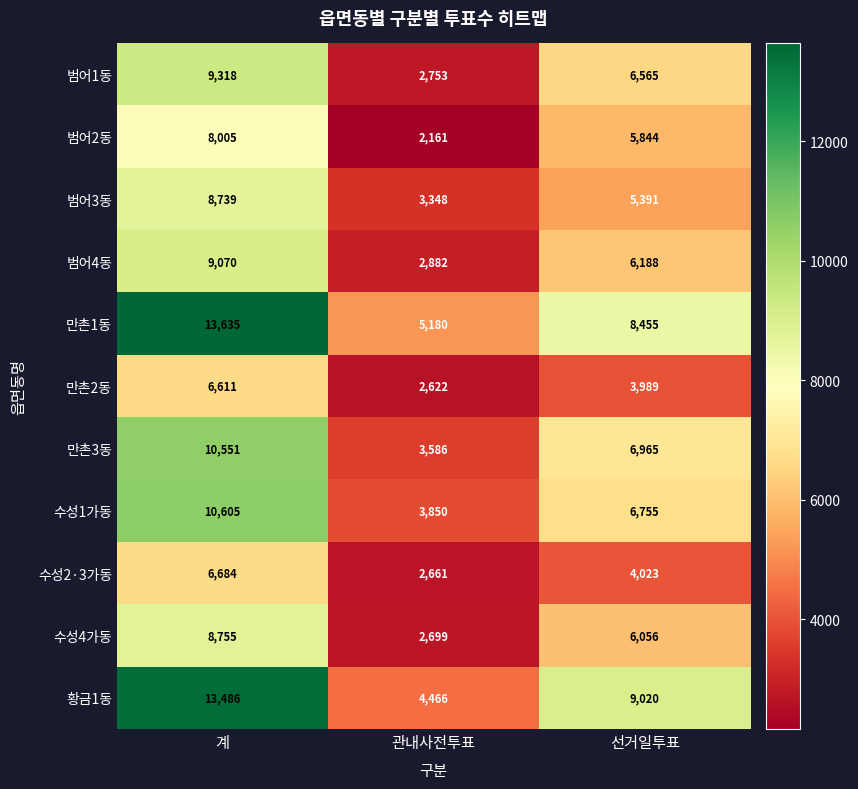

What is the approximate value of 범어4동 at 선거일투표, to the nearest 100?

6200